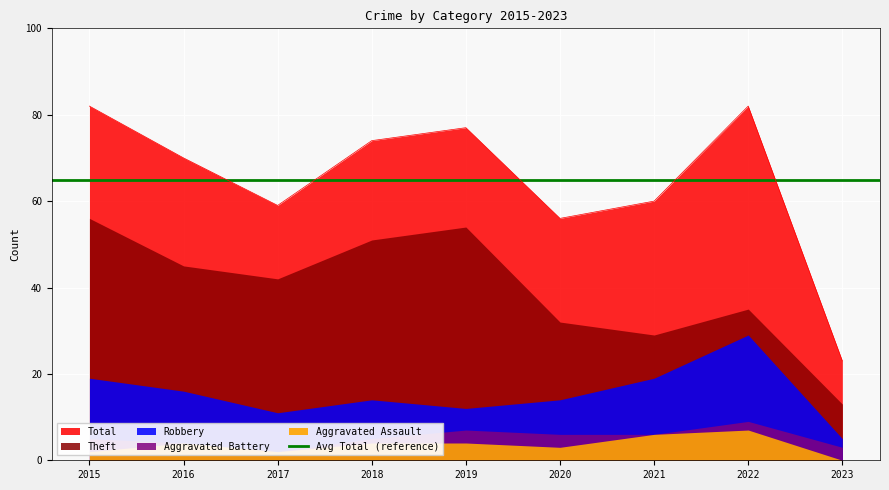

What is the sum of all Aggravated Assault values?

32